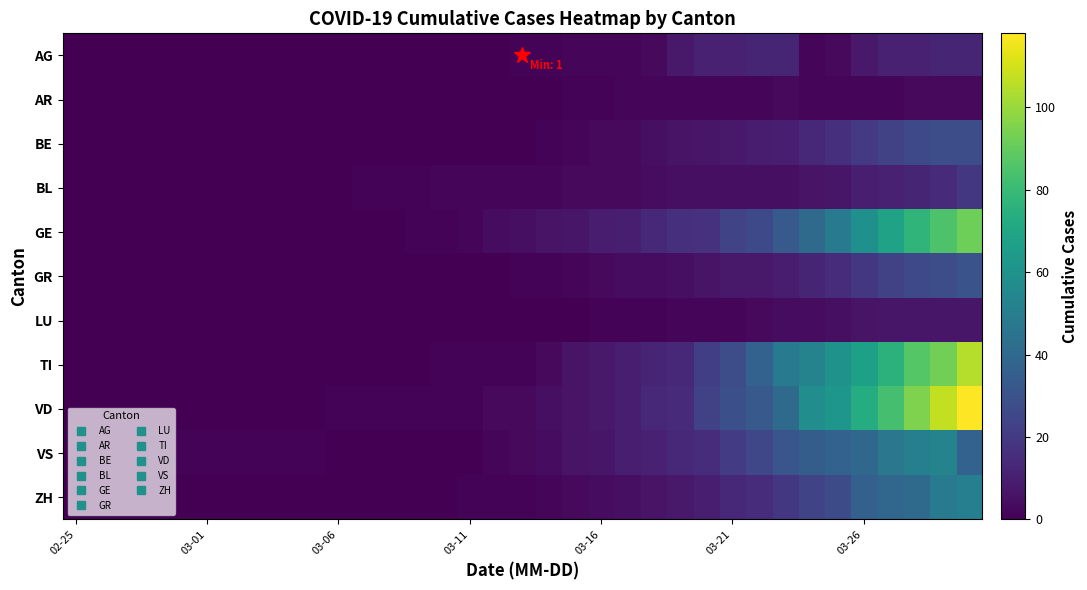

Reading left to right, list all the values displayed in this chart.

AG: 0	0	0	0	0	0	0	0	0	0	0	0	0	0	0	0	0	1	1	2	2	2	3	8	11	11	12	12	2	3	8	11	11	12	12
AR: 0	0	0	0	0	0	0	0	0	0	0	0	0	0	0	0	0	0	0	1	1	2	2	2	2	2	2	3	2	2	2	2	3	3	3
BE: 0	0	0	0	0	0	0	0	0	0	0	0	0	0	0	0	0	0	1	2	3	3	5	6	7	8	9	10	13	16	20	23	26	28	28
BL: 0	0	0	0	0	0	0	0	0	0	0	1	1	1	2	2	2	2	2	3	3	3	4	5	5	5	5	5	6	7	10	11	12	14	19
GE: 0	0	0	0	0	0	0	0	0	0	0	0	0	1	1	2	4	5	6	7	9	10	13	16	17	24	26	33	41	49	59	68	77	85	92
GR: 0	0	0	0	0	0	0	0	0	0	0	0	0	0	0	0	0	1	1	2	3	4	4	5	6	8	8	9	12	15	19	23	26	28	30
LU: 0	0	0	0	0	0	0	0	0	0	0	0	0	0	0	0	0	0	0	0	1	1	1	2	2	2	3	4	4	5	6	7	7	7	7
TI: 0	0	0	0	0	0	0	0	0	0	0	0	0	0	1	1	1	1	3	6	8	10	12	13	22	28	37	48	53	60	67	76	87	93	105
VD: 0	0	0	0	0	0	0	0	0	0	1	1	1	1	1	1	3	3	5	6	8	10	13	14	23	29	33	41	58	62	73	83	95	107	118
VS: 0	0	0	1	1	1	1	1	1	1	0	0	0	0	0	0	2	3	4	6	7	10	11	13	15	21	25	31	35	37	40	47	51	53	37
ZH: 0	0	0	0	0	0	0	0	0	0	0	0	0	0	0	1	1	1	2	3	4	5	6	8	10	13	15	19	24	27	36	39	41	48	51